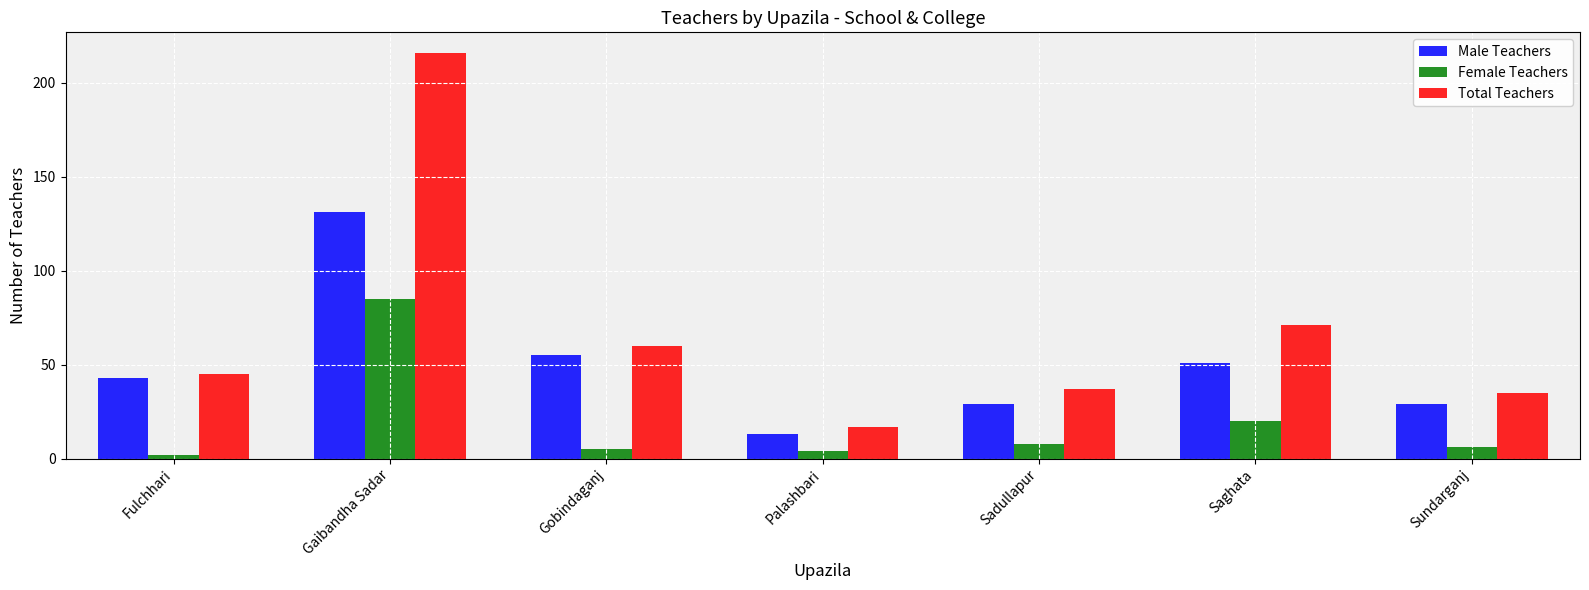

Reading right to left, transcribe all the data shown in this chart.

Male Teachers: Sundarganj=29	Saghata=51	Sadullapur=29	Palashbari=13	Gobindaganj=55	Gaibandha Sadar=131	Fulchhari=43
Female Teachers: Sundarganj=6	Saghata=20	Sadullapur=8	Palashbari=4	Gobindaganj=5	Gaibandha Sadar=85	Fulchhari=2
Total Teachers: Sundarganj=35	Saghata=71	Sadullapur=37	Palashbari=17	Gobindaganj=60	Gaibandha Sadar=216	Fulchhari=45